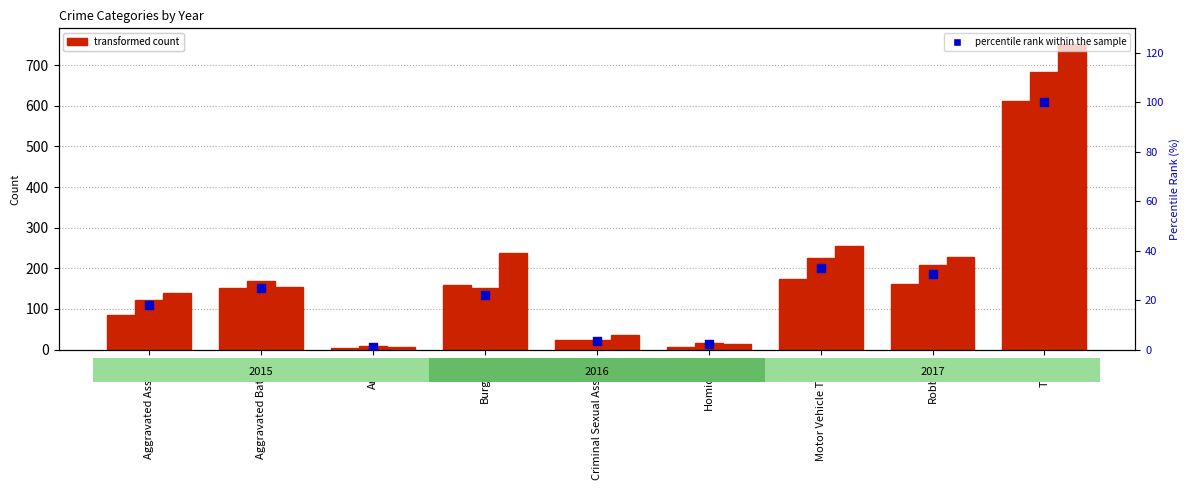

Approximately how many times larger is the value at Aggravated Assault compared to Homicide?

7.7